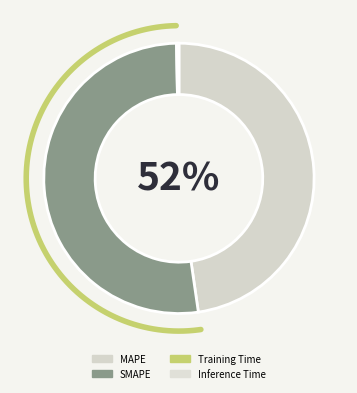

To the nearest percent, what is the combined percentage of Inference Time and SMAPE?

52%